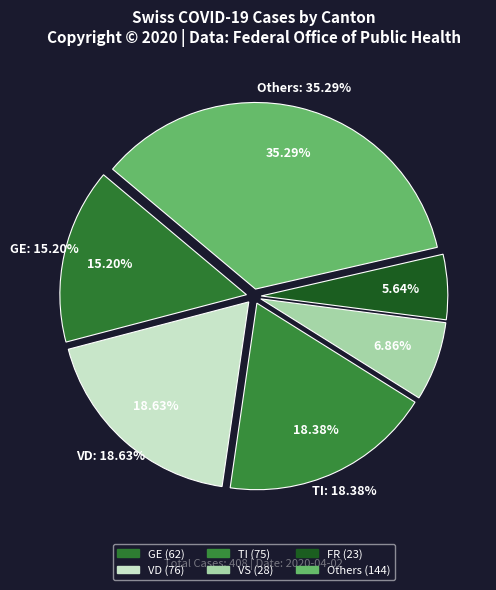

Count the number of slices in the pie.

6